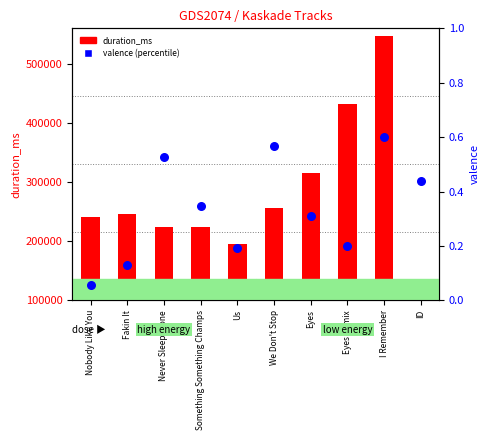

What is the total value across all series at We Don't Stop?

255600.6